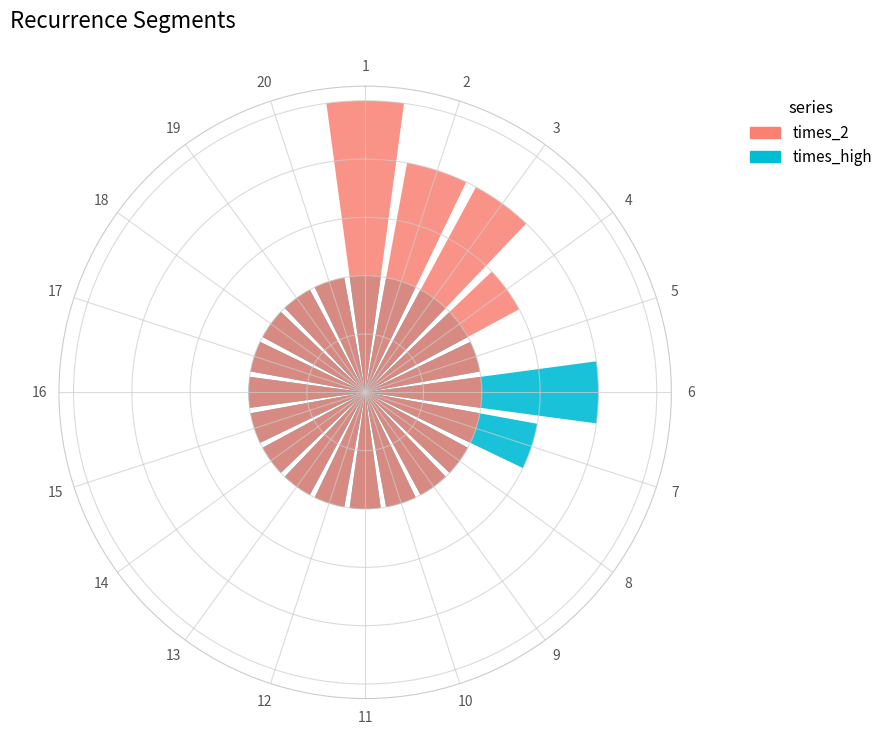

At which category does the chart reach its peak across all series?

1